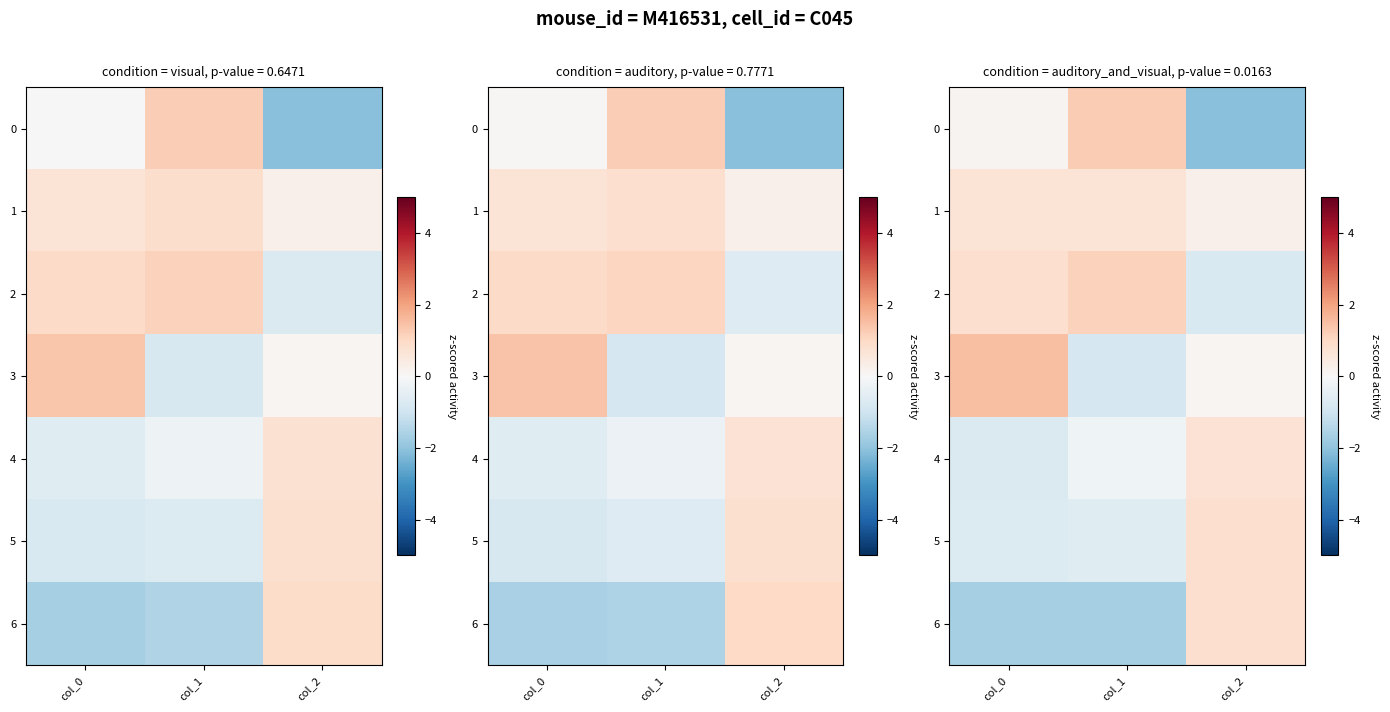

The value of row_5 at col_0 is -1.0. True or false?

False